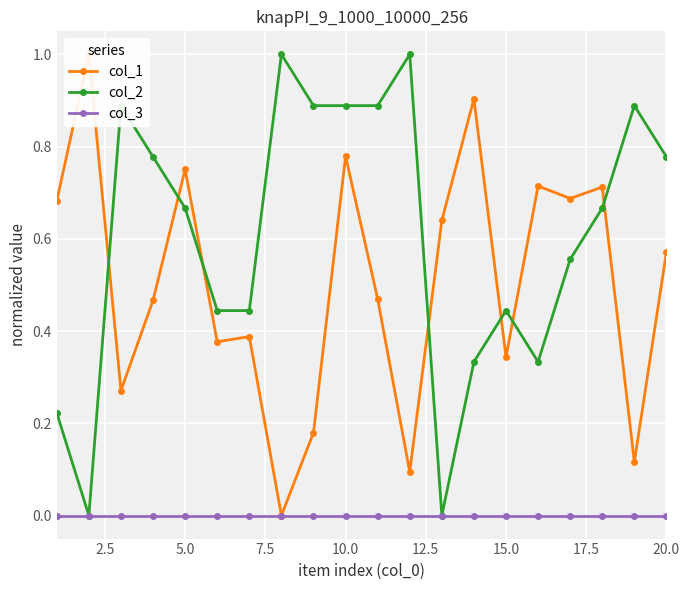

At how many categories does at least one series exceed 0?

20